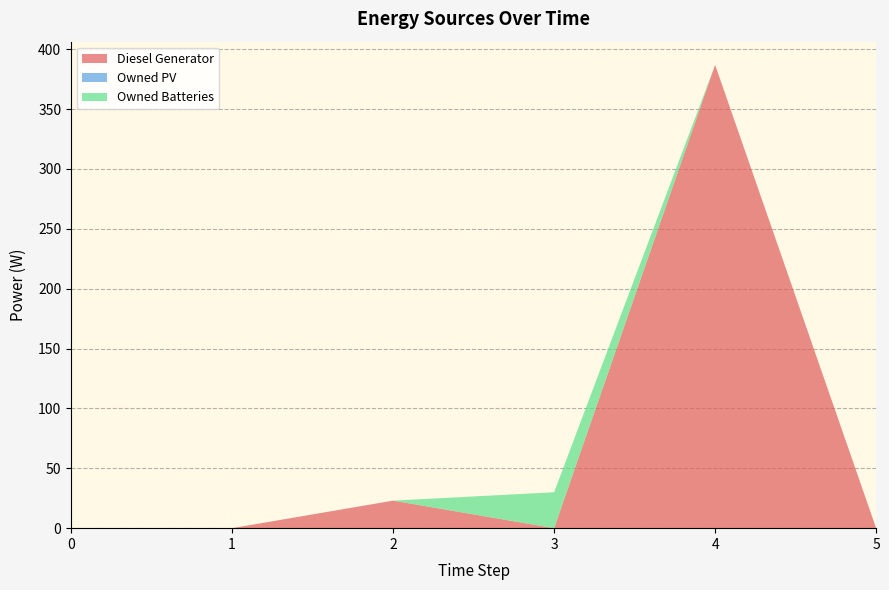

Reading right to left, what are all the values shown in this chart?

Diesel Generator: 0	387	0	23	0	0
Owned PV: 0	0	0	0	0	0
Owned Batteries: 0	0	30	0	0	0